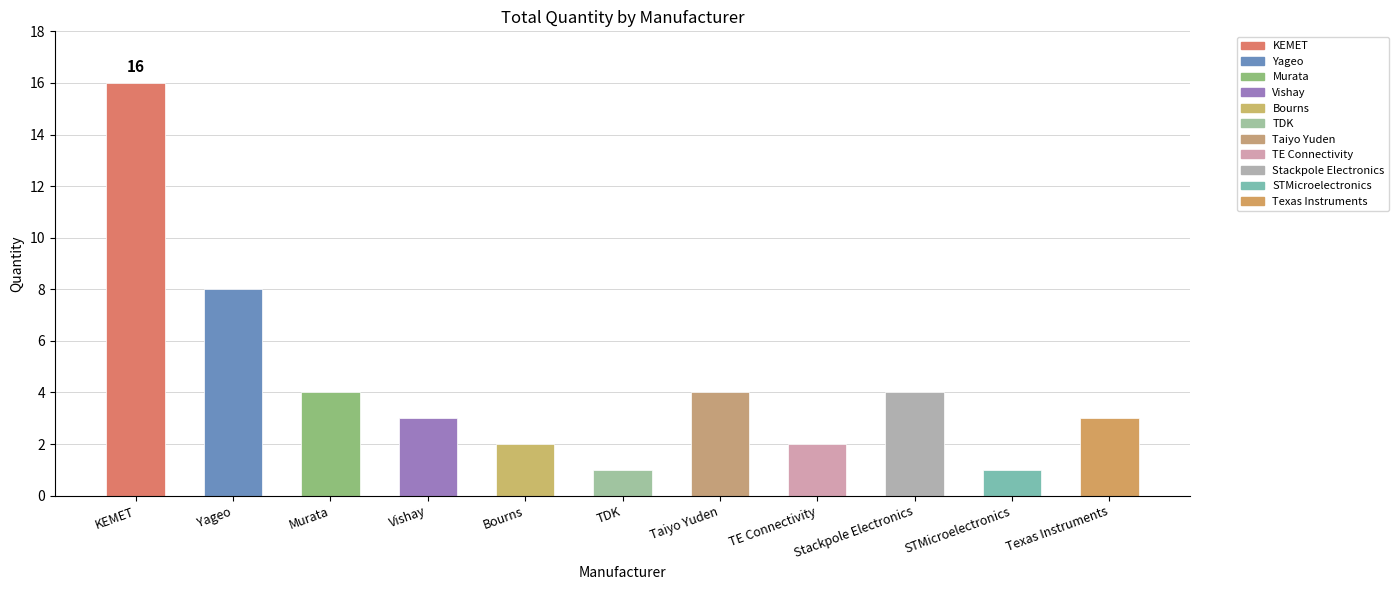

True or false: the data shows 5 at Stackpole Electronics.

False